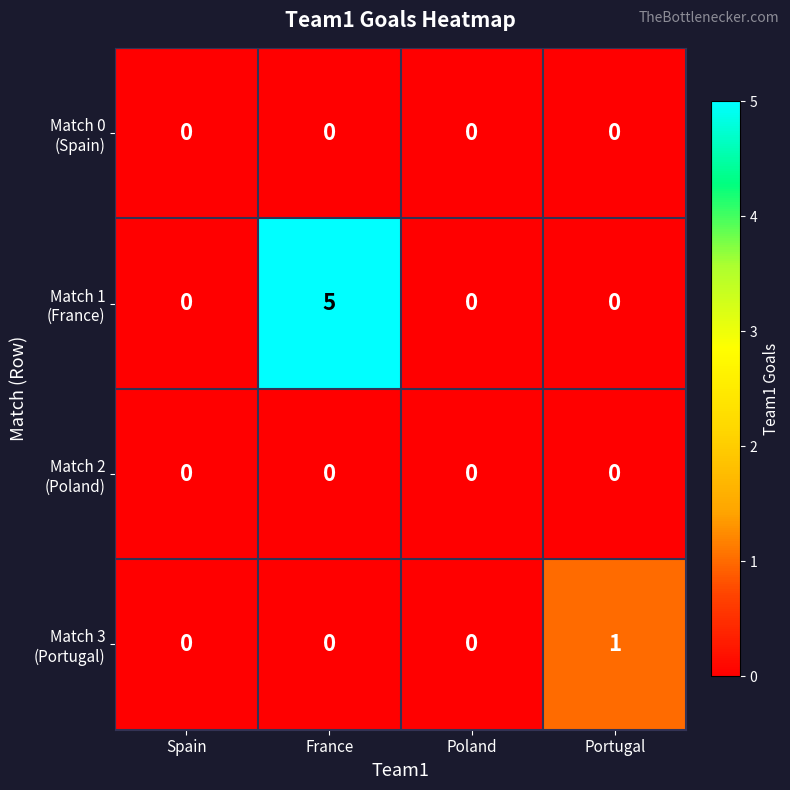

At which category is the sum across all series the highest?

France